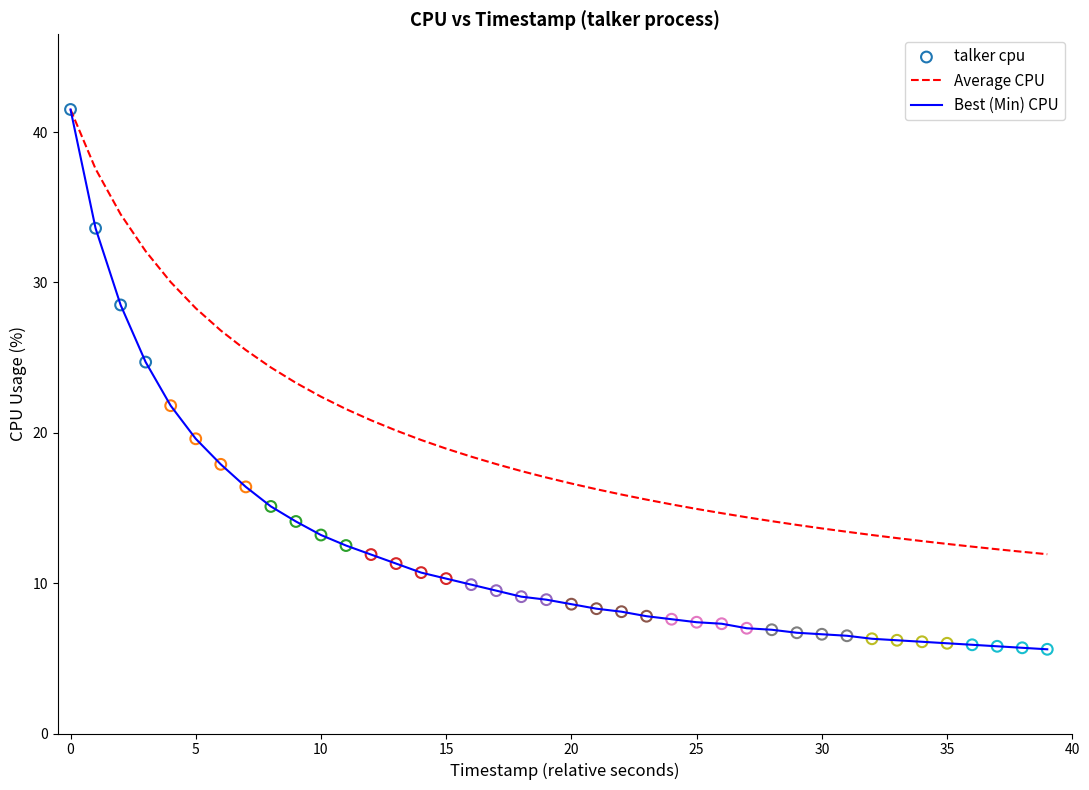

Which series has the largest total across all categories?

Average CPU